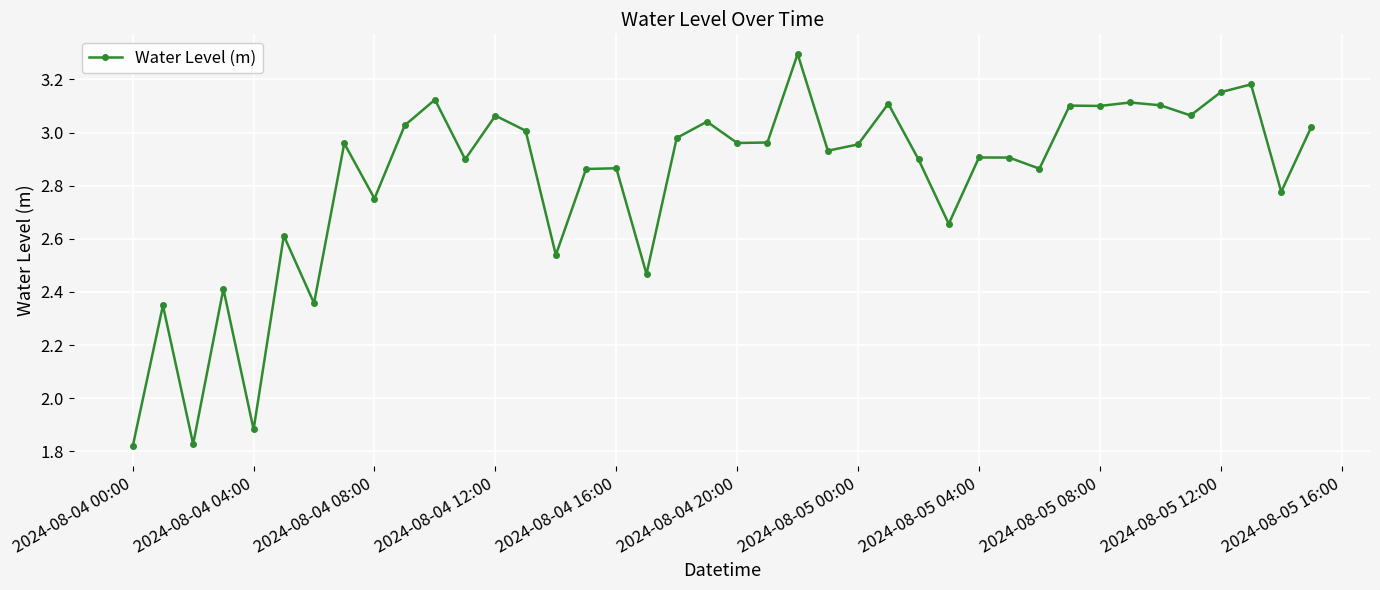

What is the sum of all values?

112.9